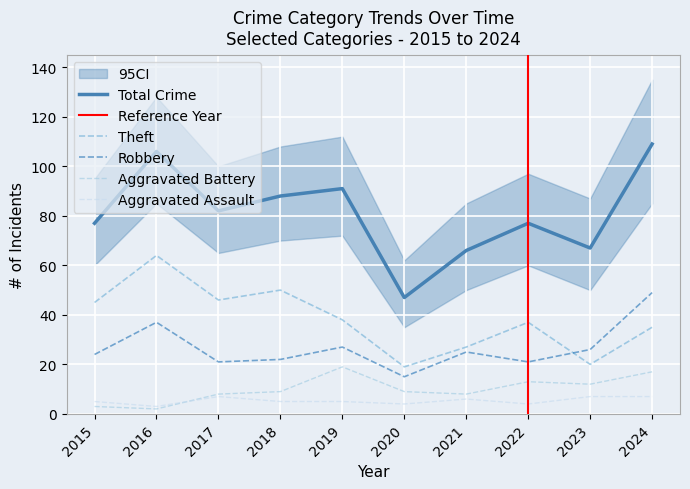

Where is the first local minimum for Theft?

2017